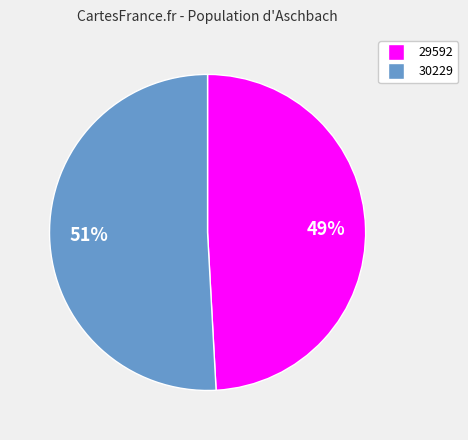

Combined, do 30229 and 29592 account for over 50%?

Yes